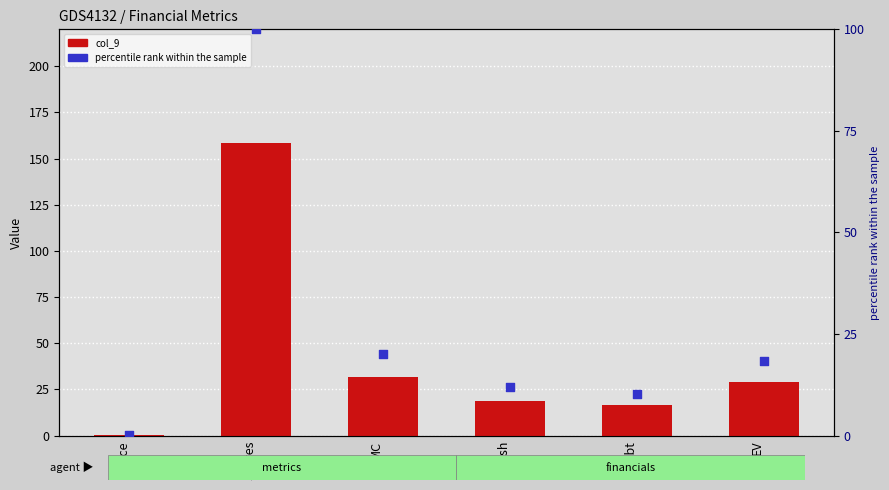

At how many categories does at least one series exceed 83?

1